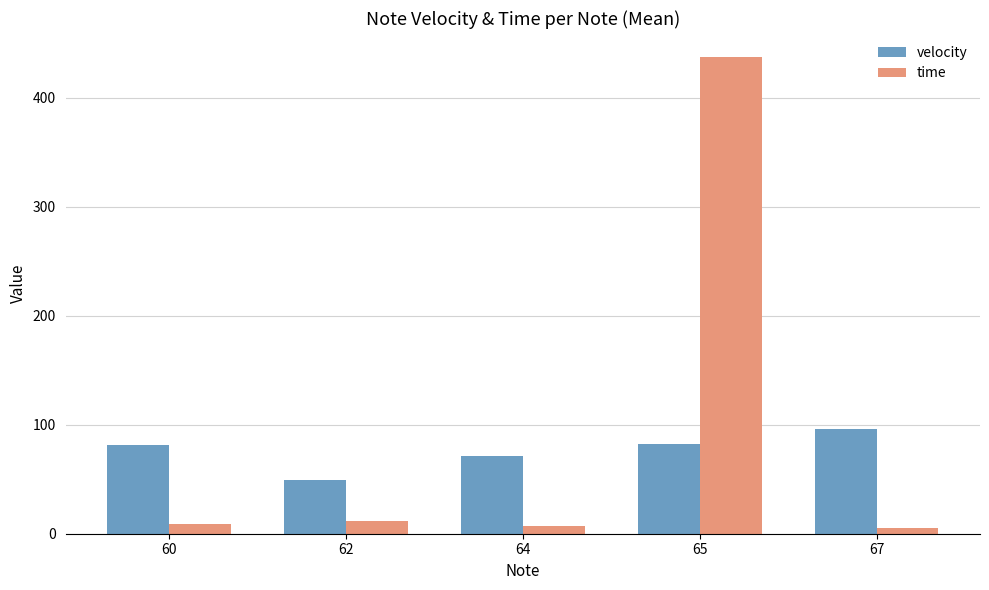

List the series in order of their peak value, lowest first.

velocity, time